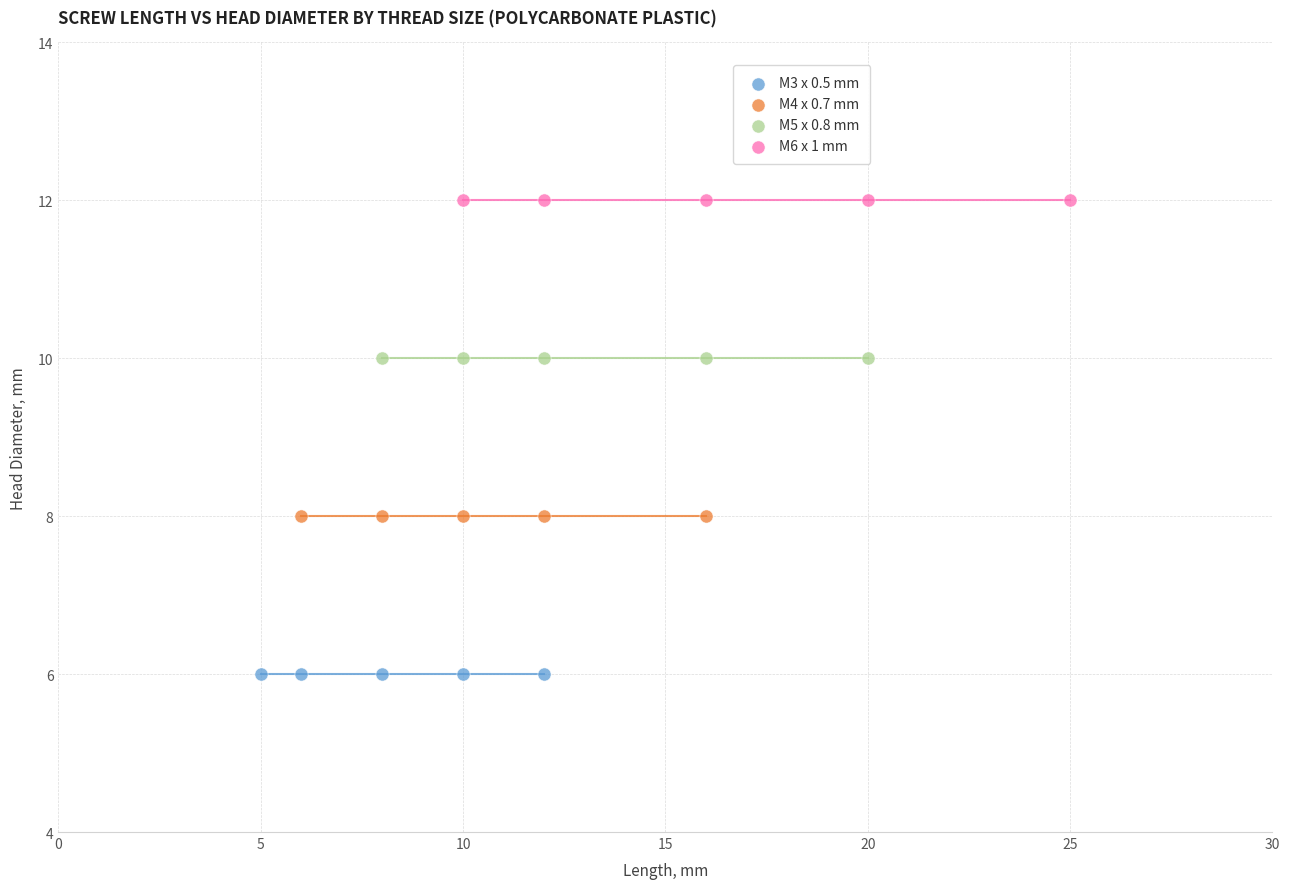

Which series reaches the maximum Y coordinate?

M6 x 1 mm